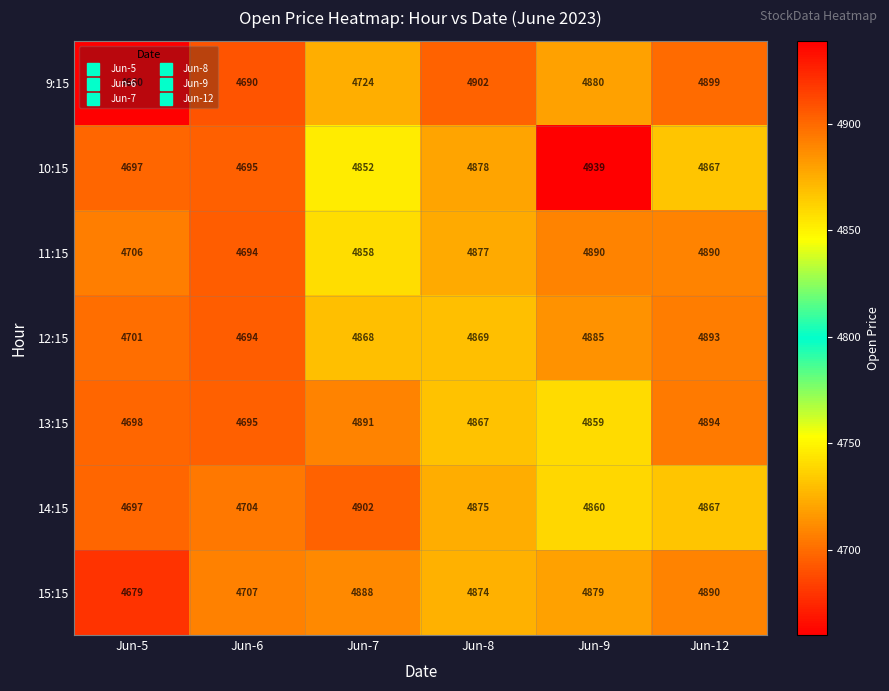

How many distinct data groups are displayed?

7